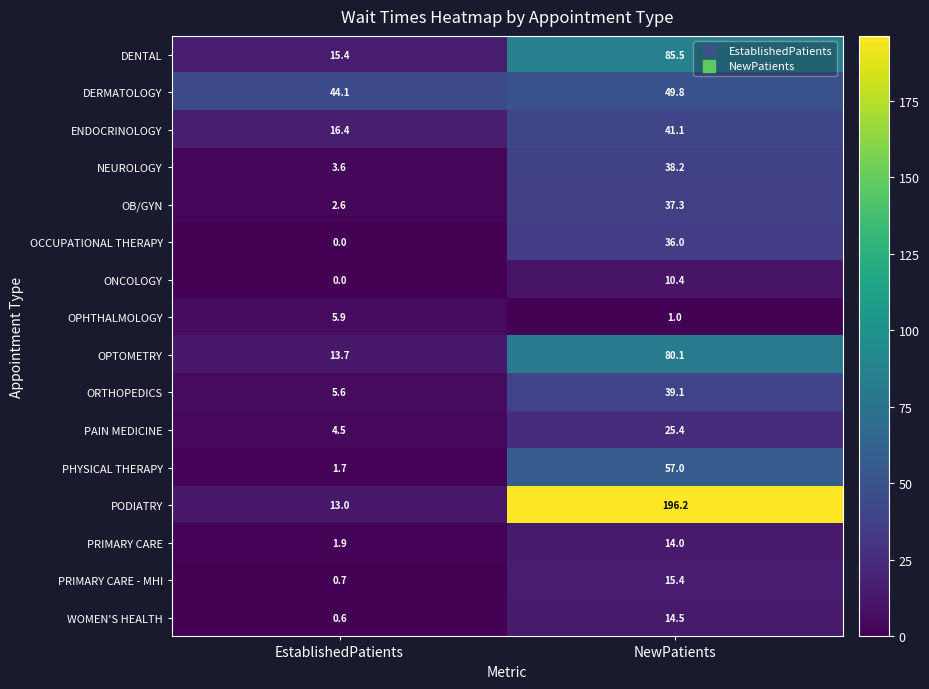

What is the sum of the NEUROLOGY values at NewPatients and EstablishedPatients?

41.8